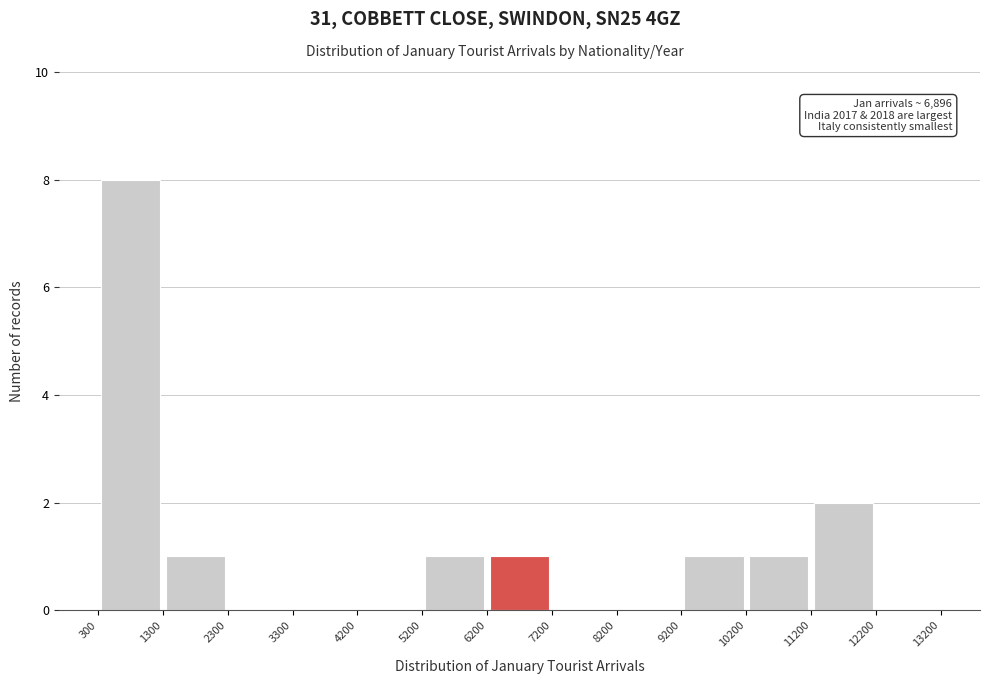

Over which range of the x-axis is the bar tallest?

300 to 1300